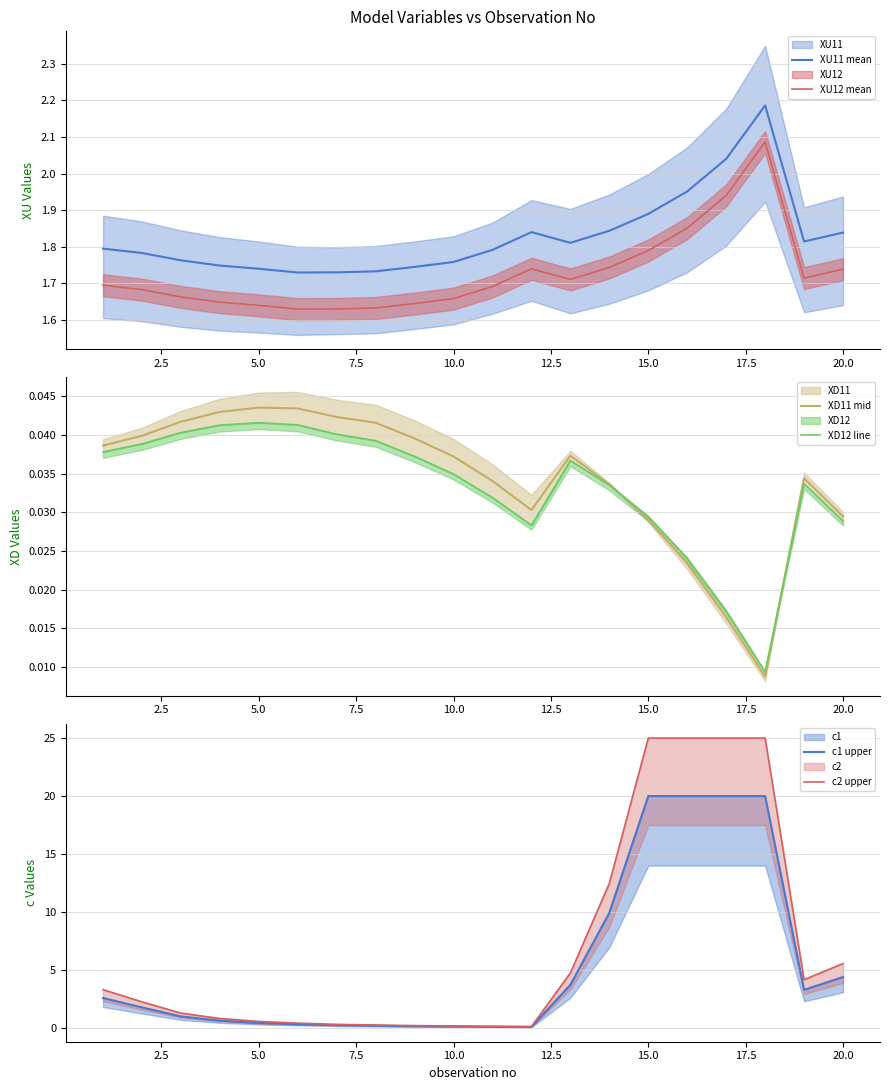

True or false: XU11 mean and XU12 mean intersect in this chart.

False